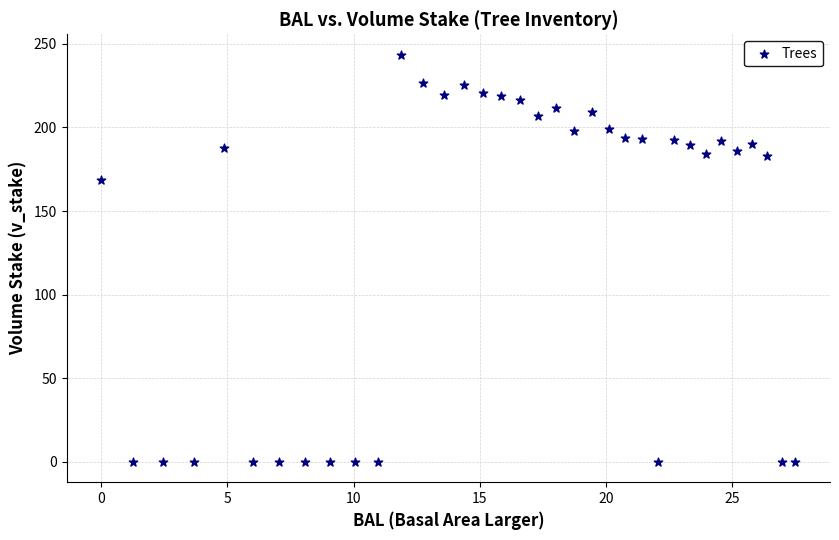

What is the range of Y values (max minus min)?

243.5